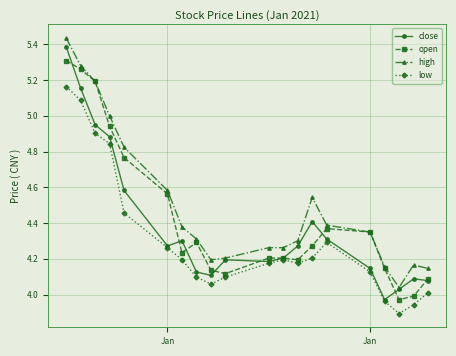

List the series in order of their overall mean, lowest first.

low, close, open, high